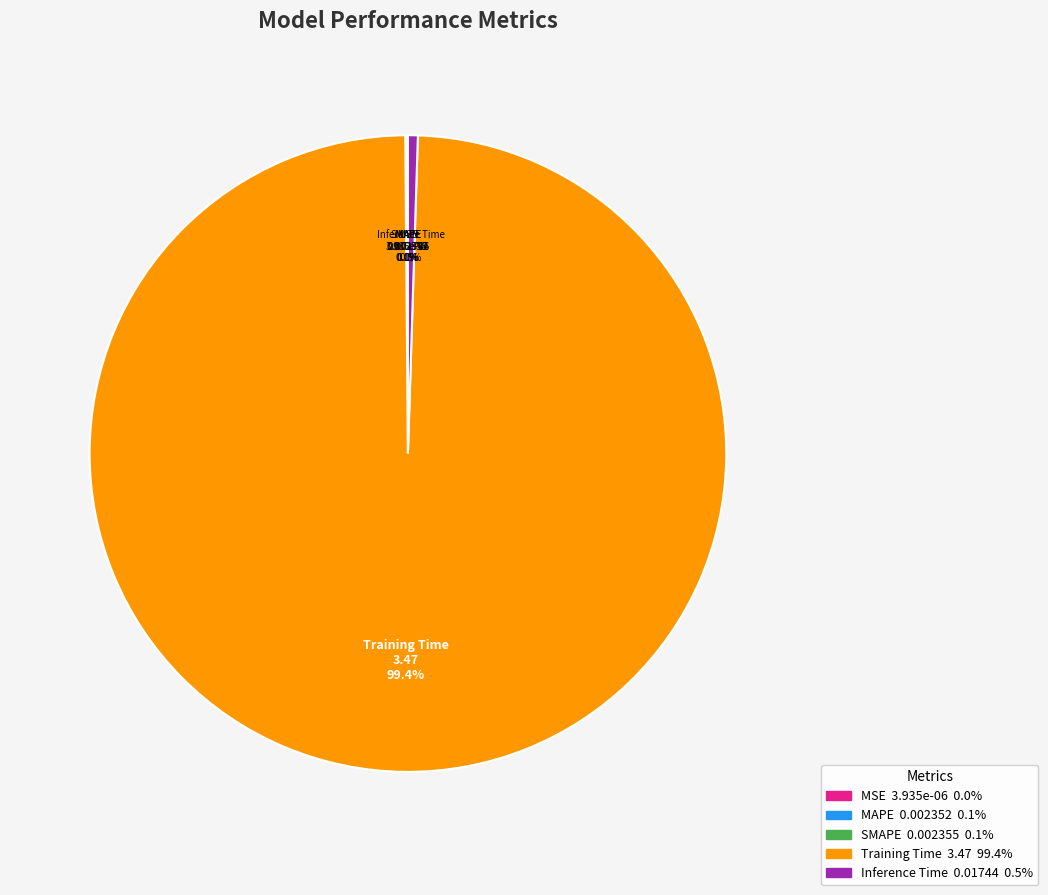

What is the largest slice in the pie chart?

Training Time